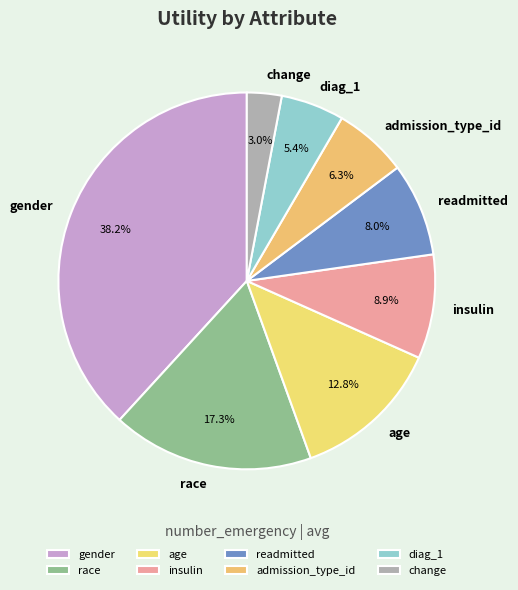

Which category has the biggest portion of the pie?

gender